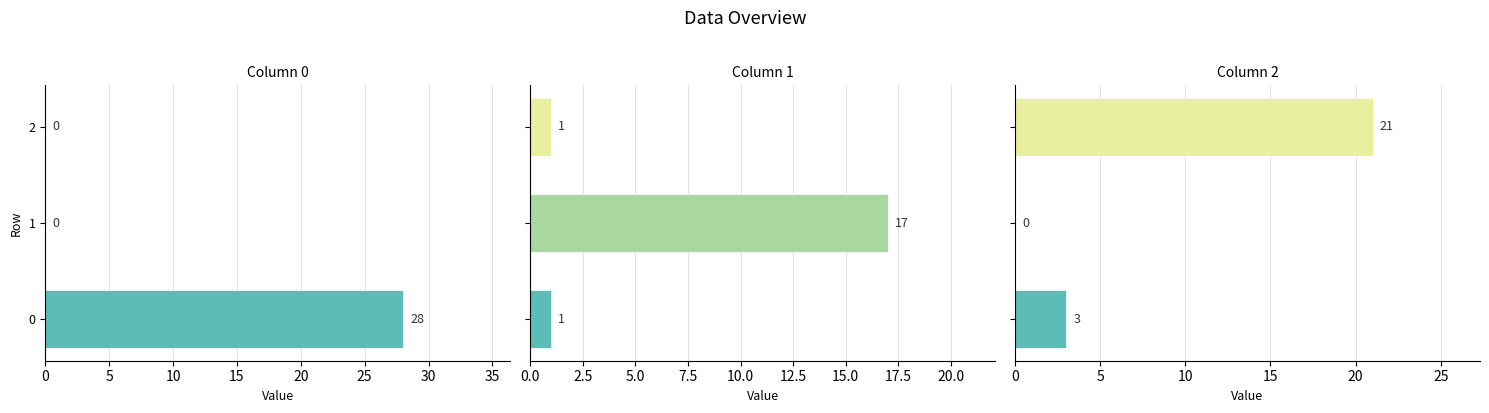

Reading right to left, list all the values displayed in this chart.

0: 2=0	1=0	0=28
1: 2=1	1=17	0=1
2: 2=21	1=0	0=3